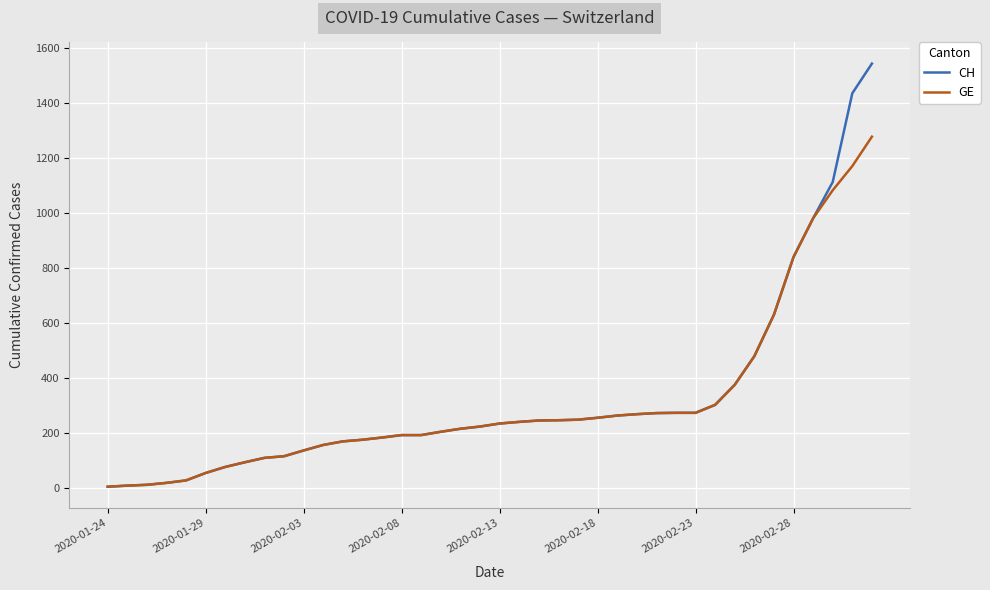

What is the maximum value shown in the chart?

1544